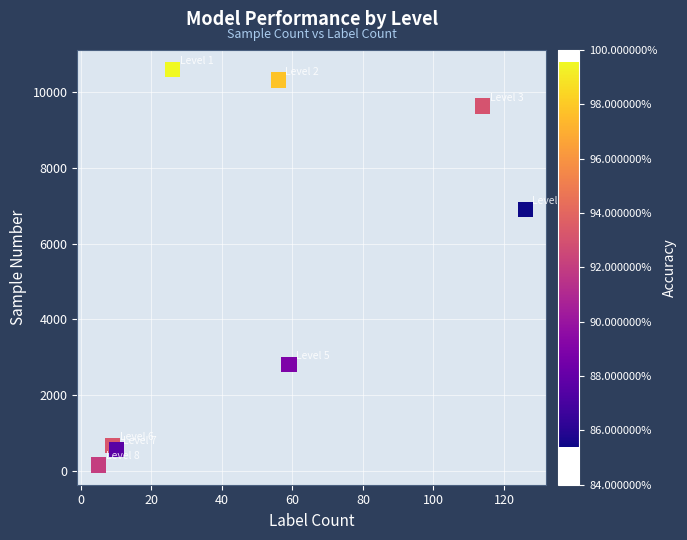

What Y value in the scatter plot is closest to 5373?

6899